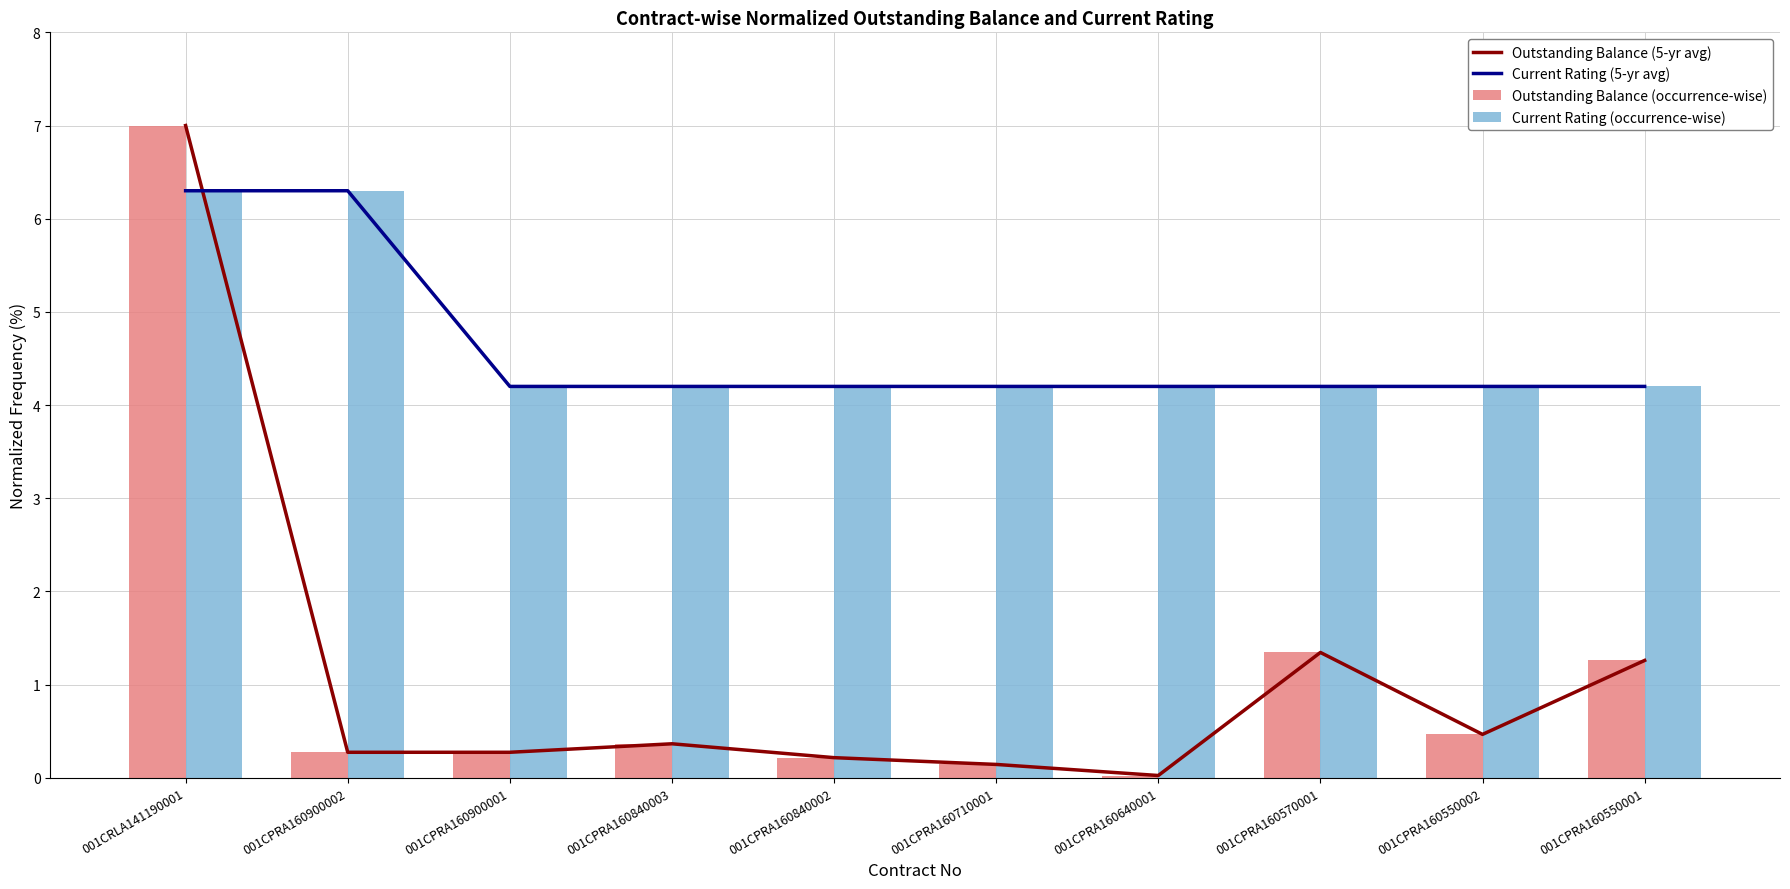

What is the spread (max minus min) of values at 001CPRA160900001?

3.9